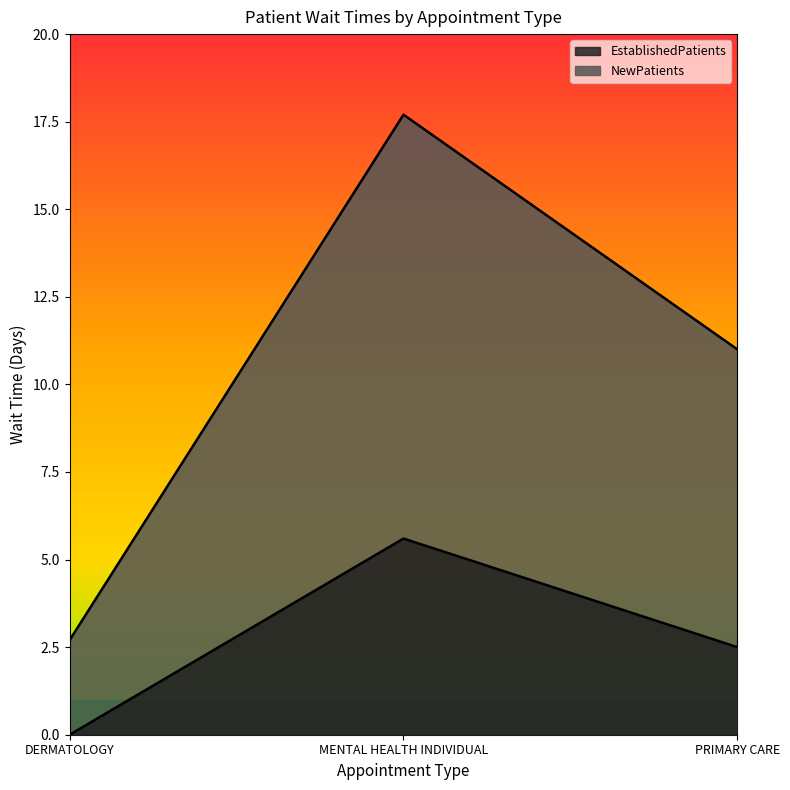

What are all the series names shown in the legend?

EstablishedPatients, NewPatients